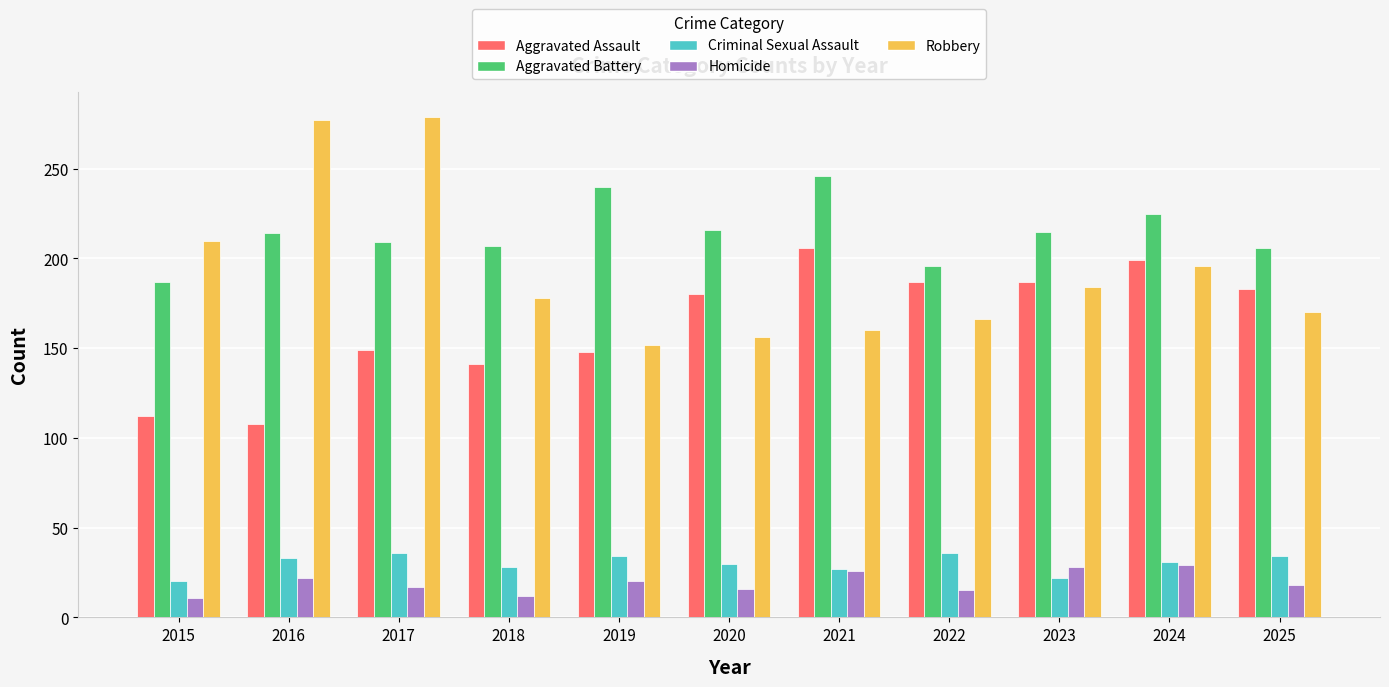

True or false: Aggravated Assault has a value of 141 at 2018.

True